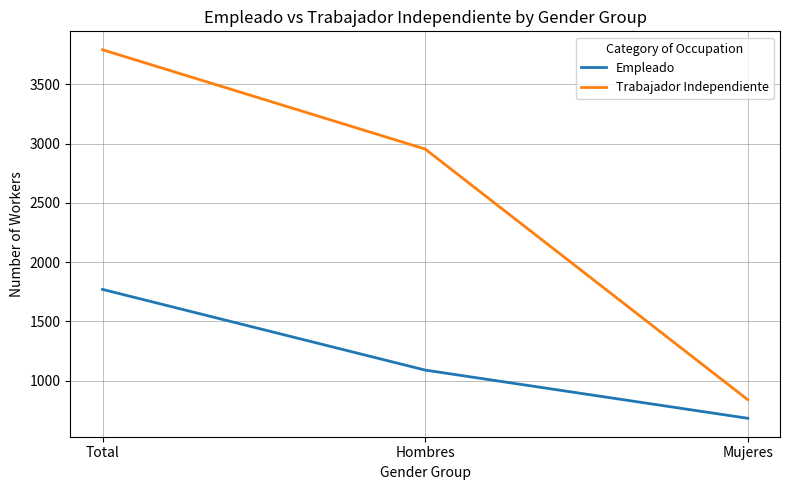

Reading right to left, list all the values displayed in this chart.

Empleado: 681	1088	1769
Trabajador Independiente: 838	2954	3792